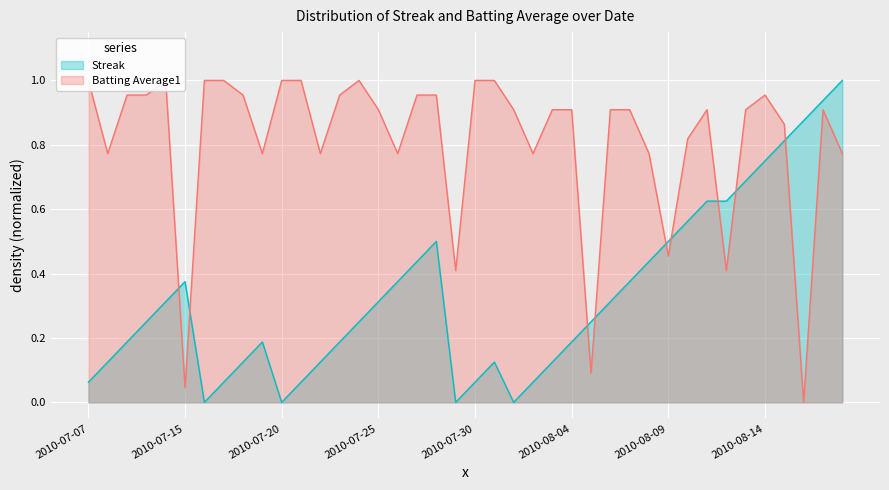

The value of Streak at 2010-07-25 is 0.4. True or false?

False